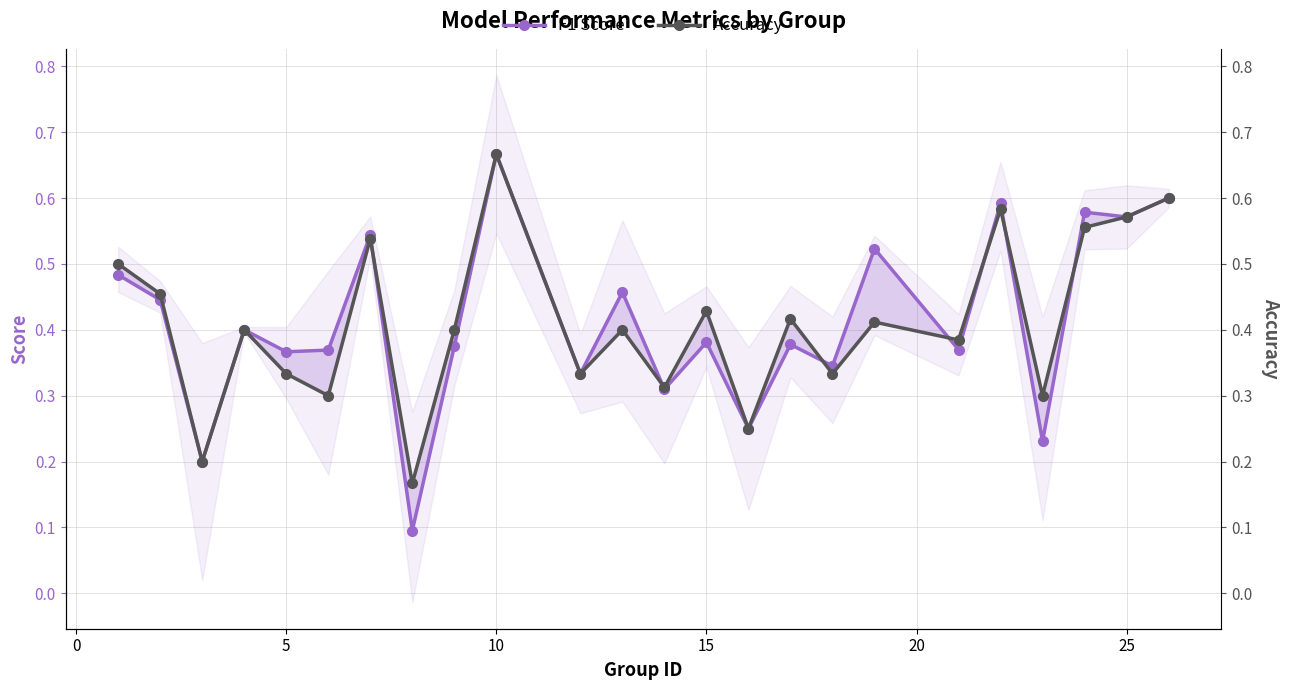

Rank the series at 10 from highest to lowest value.

F1 Score, Accuracy